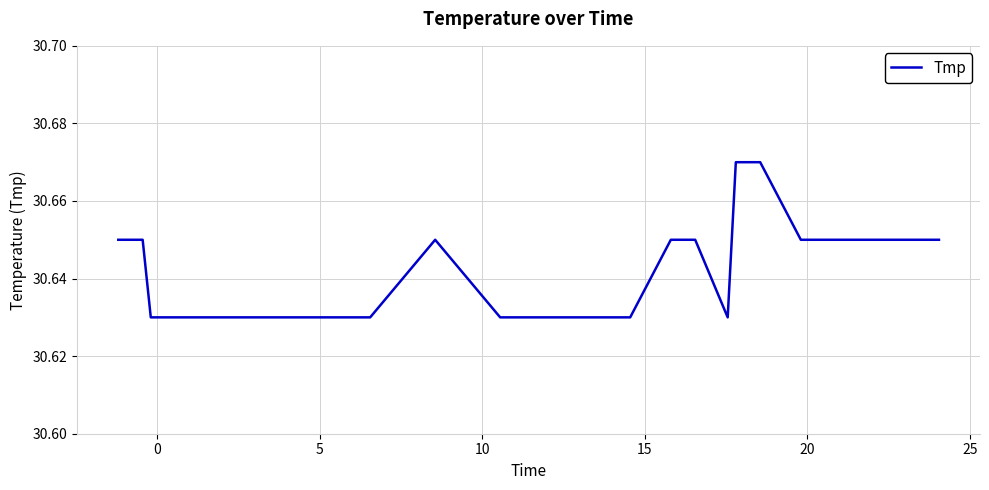

True or false: the data has more than 2 interior local peaks.

False